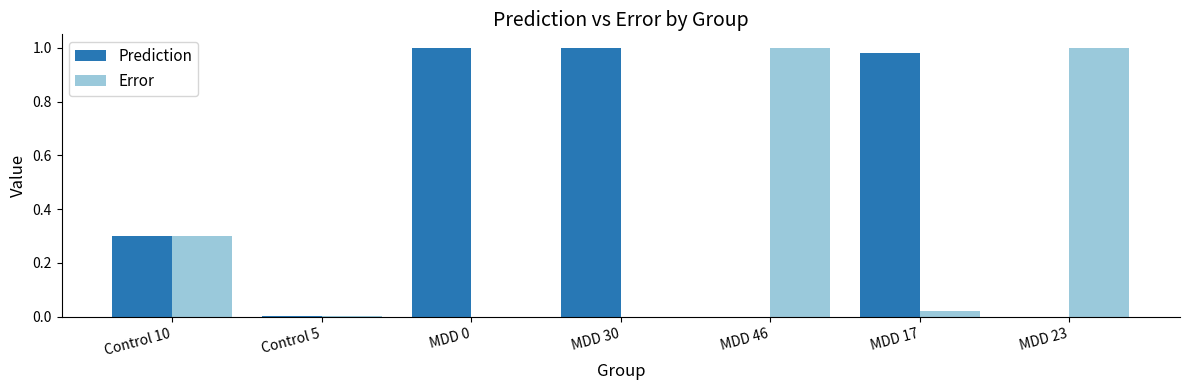

Which series has the largest total across all categories?

Prediction